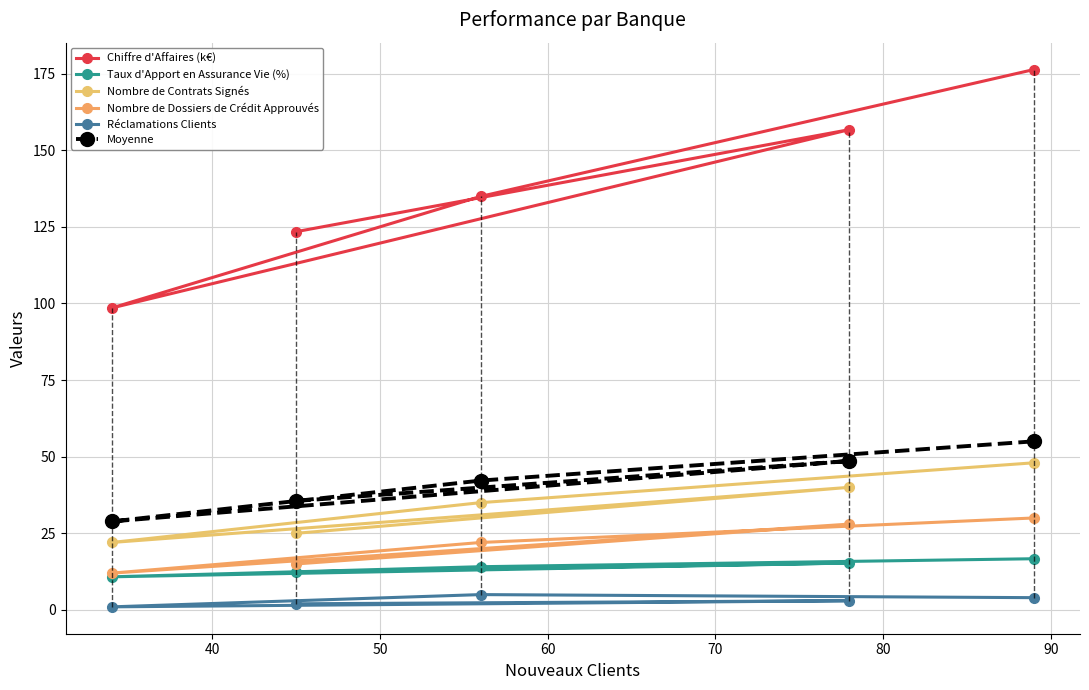

Reading left to right, transcribe all the data shown in this chart.

Chiffre d'Affaires (k€): 123.4	156.7	98.5	134.9	176.3
Taux d'Apport en Assurance Vie (%): 12.4	15.3	10.8	14.1	16.7
Nombre de Contrats Signés: 25.0	40.0	22.0	35.0	48.0
Nombre de Dossiers de Crédit Approuvés: 15.0	28.0	12.0	22.0	30.0
Réclamations Clients: 2.0	3.0	1.0	5.0	4.0
Moyenne: 35.6	48.6	28.9	42.2	55.0